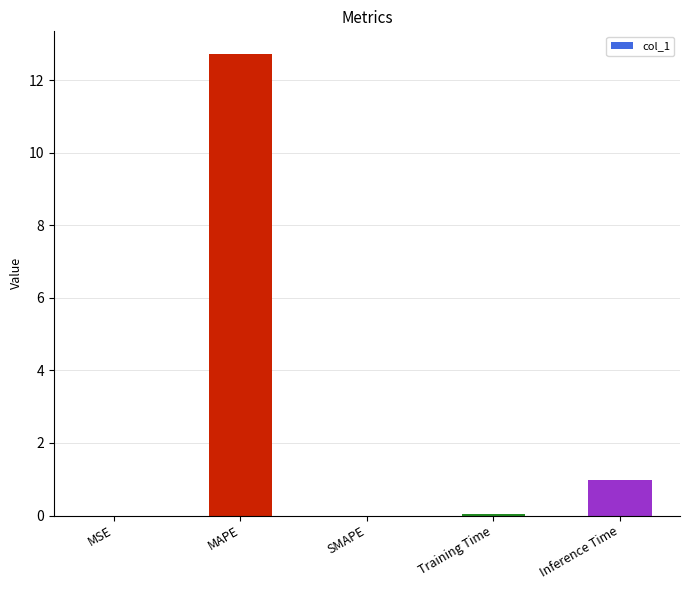

What is the approximate value at Inference Time?

1.0